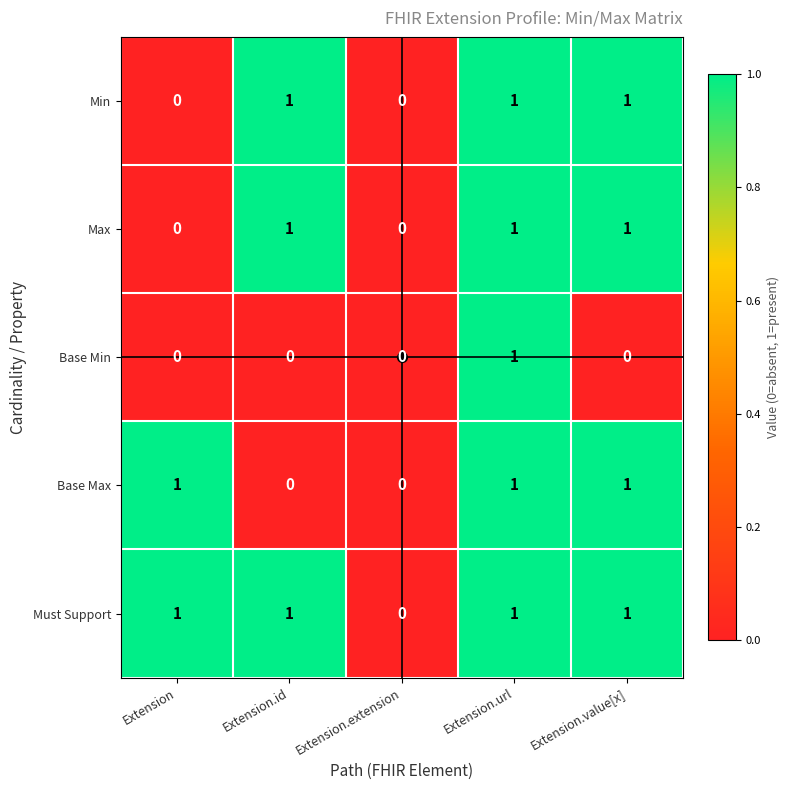

What is the sum of all Base Max values?

3